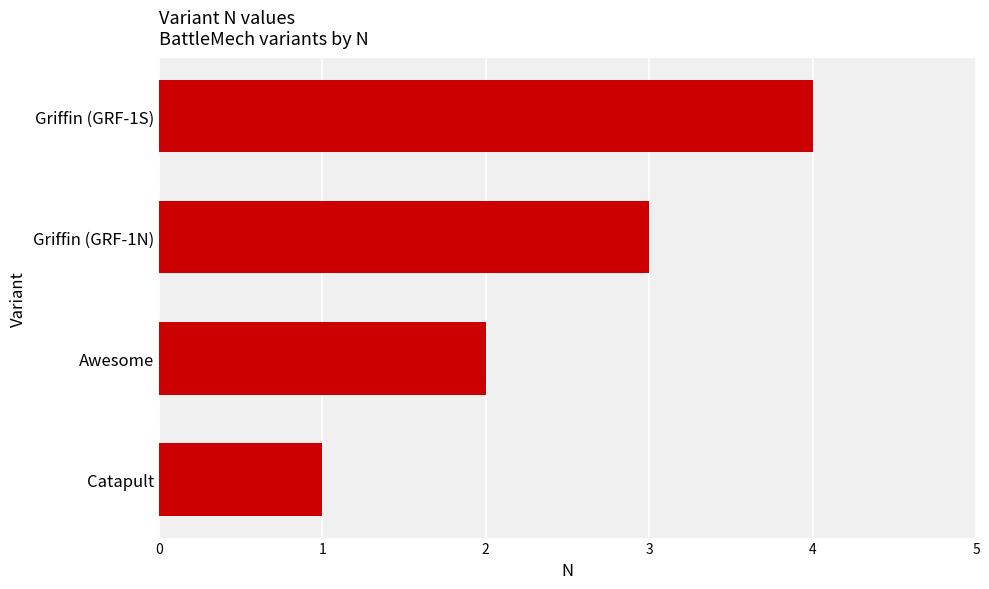

Rank the categories by value from lowest to highest.

Catapult, Awesome, Griffin (GRF-1N), Griffin (GRF-1S)